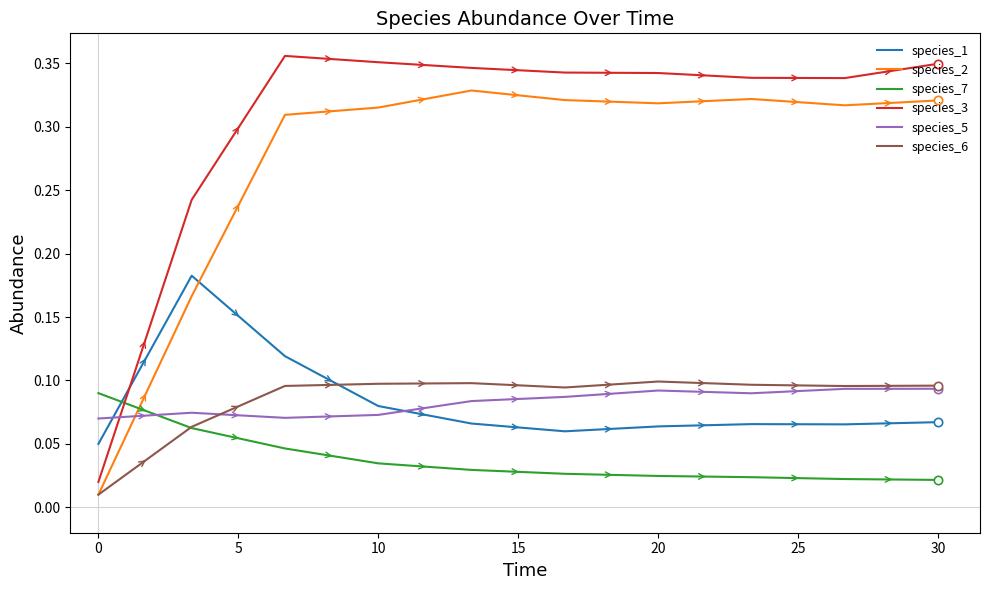

Which series has the largest range (max minus min)?

species_3